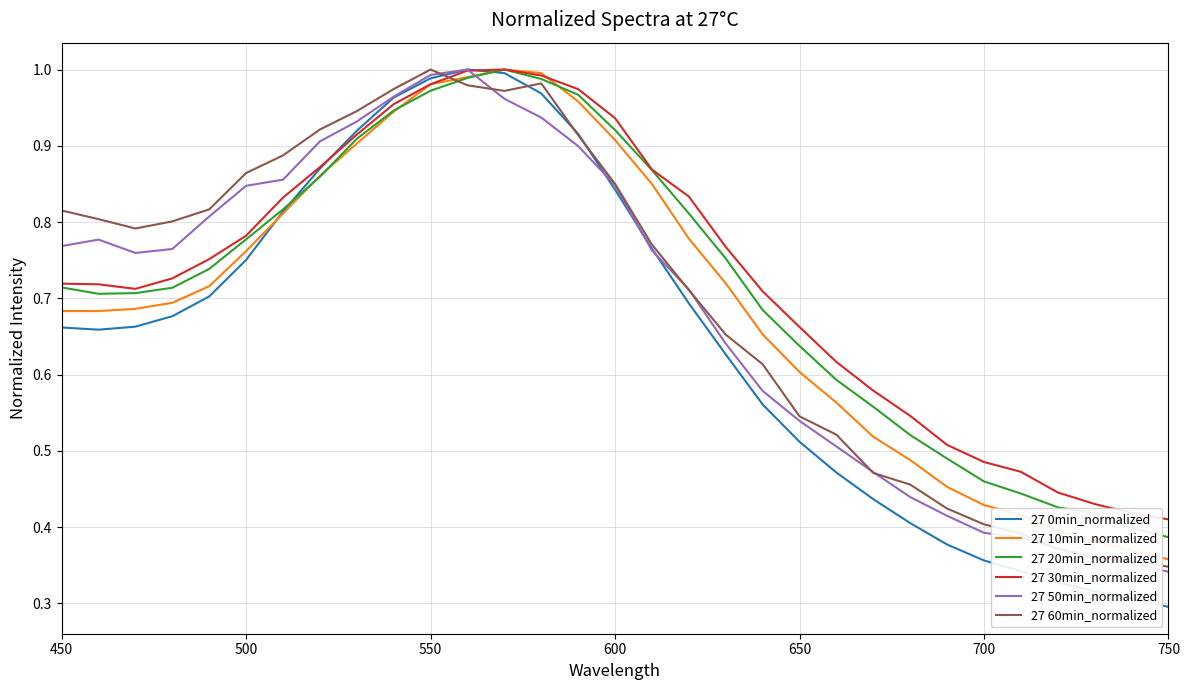

After their last crossing, which series has the higher values: 27 60min_normalized or 27 30min_normalized?

27 30min_normalized